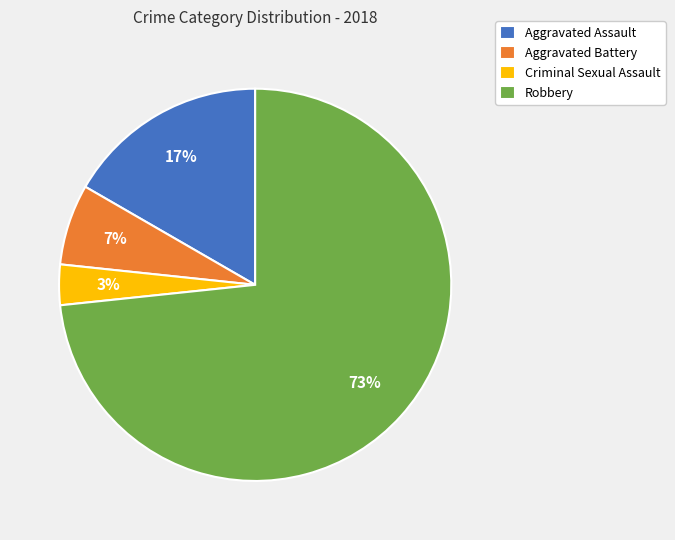

Does Aggravated Assault account for over 50% of the chart?

No